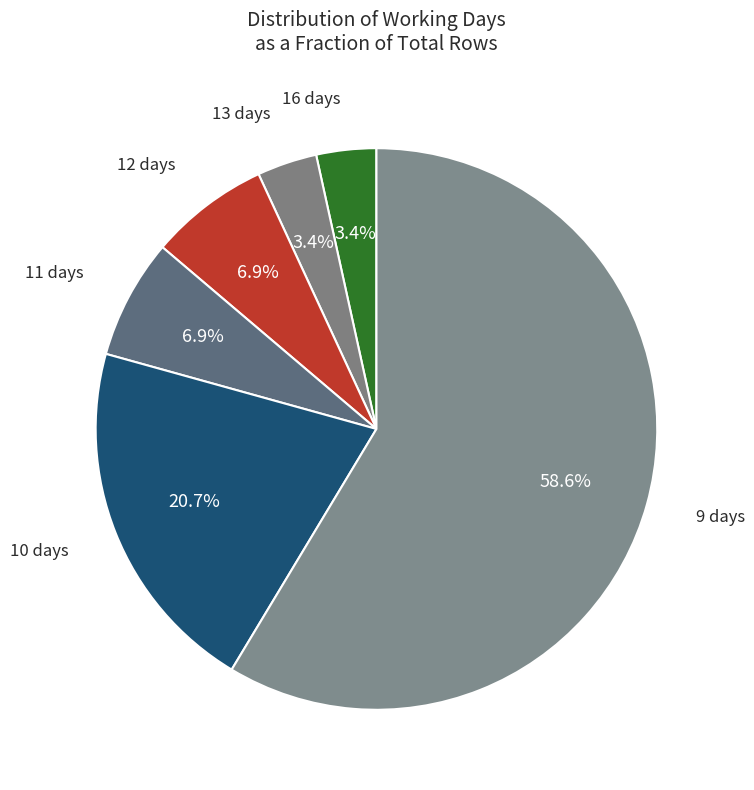

Count the number of slices in the pie.

6